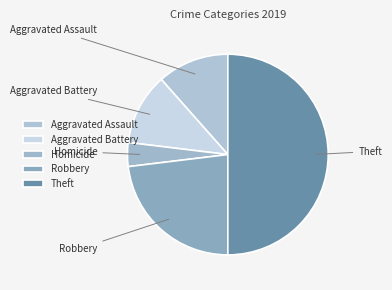

What portion of the pie excludes Homicide?

96.2%